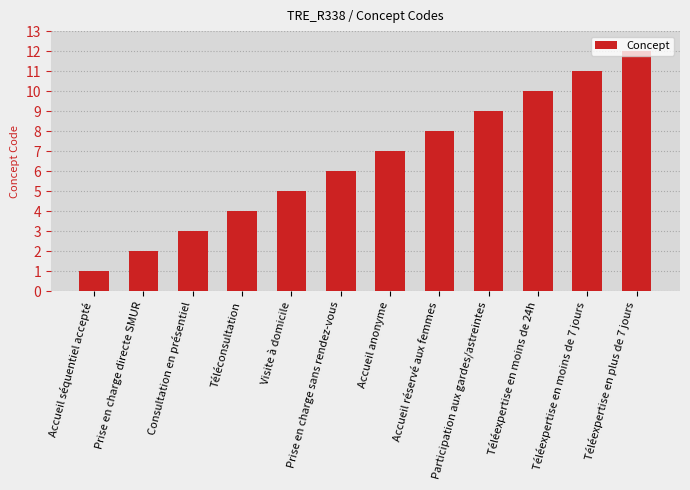

At which category does the chart reach its peak across all series?

Téléexpertise en plus de 7 jours